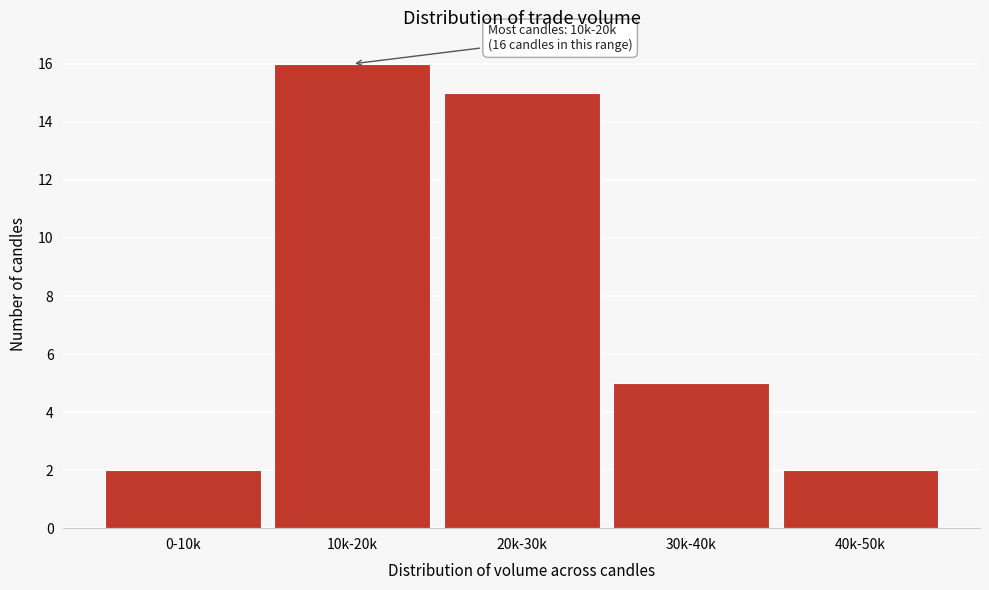

Reading right to left, what are all the values shown in this chart?

40k-50k=2	30k-40k=5	20k-30k=15	10k-20k=16	0-10k=2